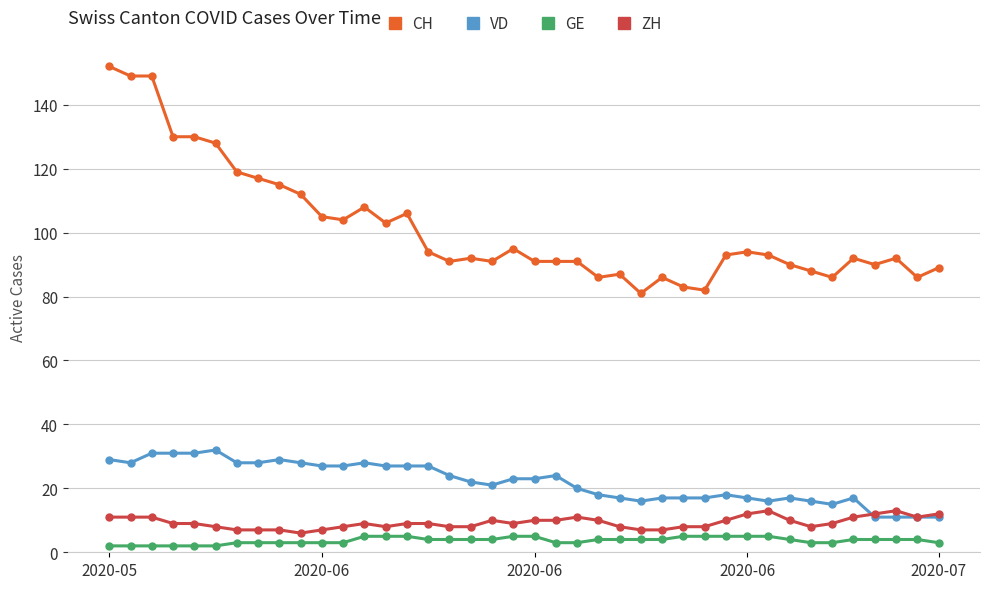

What is the maximum value for ZH?

13